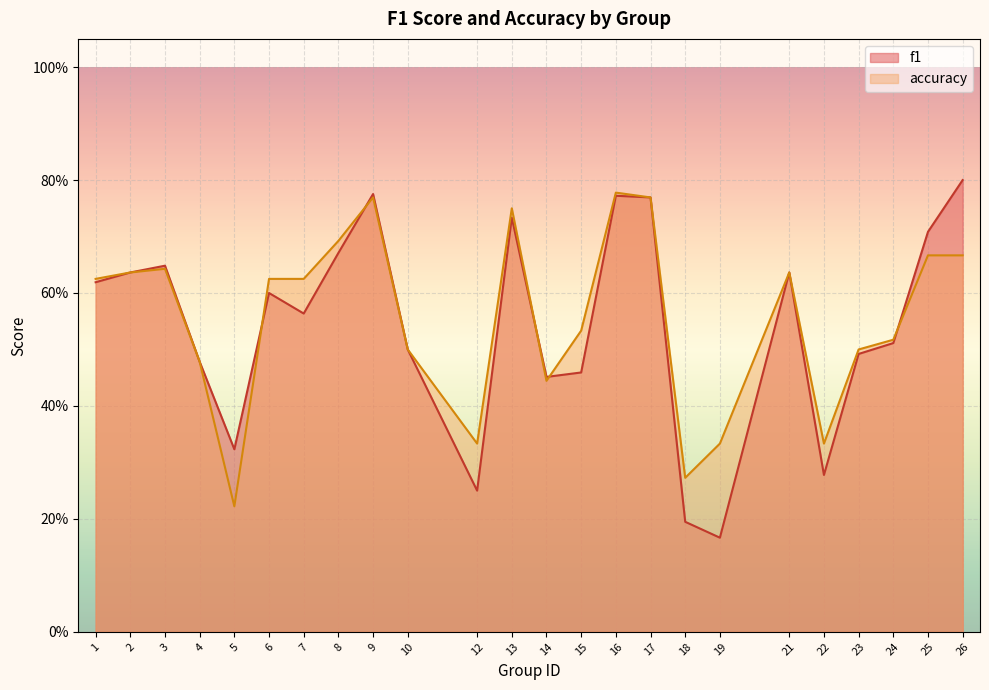

Reading left to right, what are all the values shown in this chart?

f1: 1=0.6	2=0.6	3=0.6	4=0.5	5=0.3	6=0.6	7=0.6	8=0.7	9=0.8	10=0.5	12=0.2	13=0.7	14=0.5	15=0.5	16=0.8	17=0.8	18=0.2	19=0.2	21=0.6	22=0.3	23=0.5	24=0.5	25=0.7	26=0.8
accuracy: 1=0.6	2=0.6	3=0.6	4=0.5	5=0.2	6=0.6	7=0.6	8=0.7	9=0.8	10=0.5	12=0.3	13=0.8	14=0.4	15=0.5	16=0.8	17=0.8	18=0.3	19=0.3	21=0.6	22=0.3	23=0.5	24=0.5	25=0.7	26=0.7